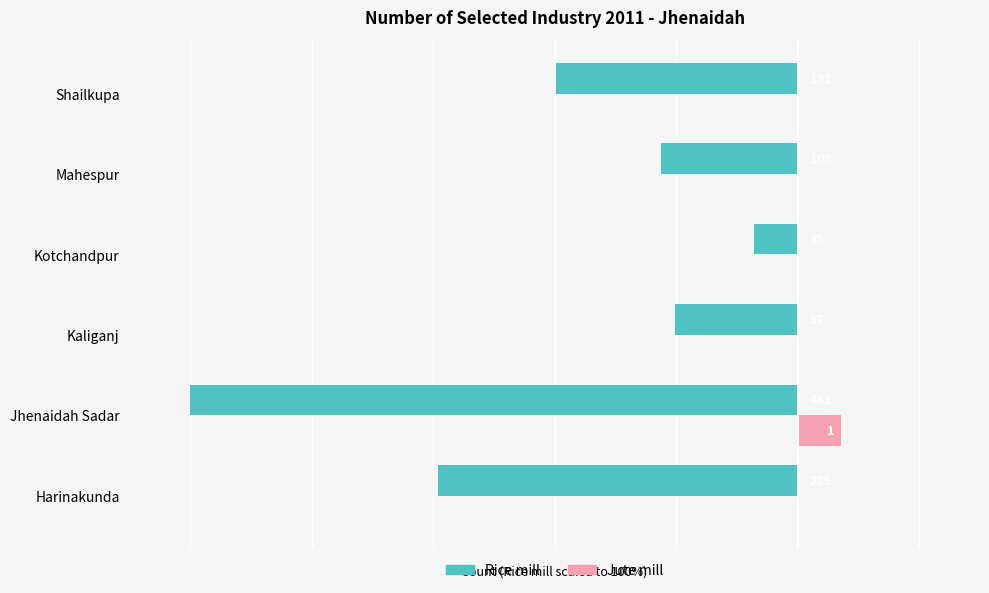

What are all the series names shown in the legend?

Rice mill, Jute mill